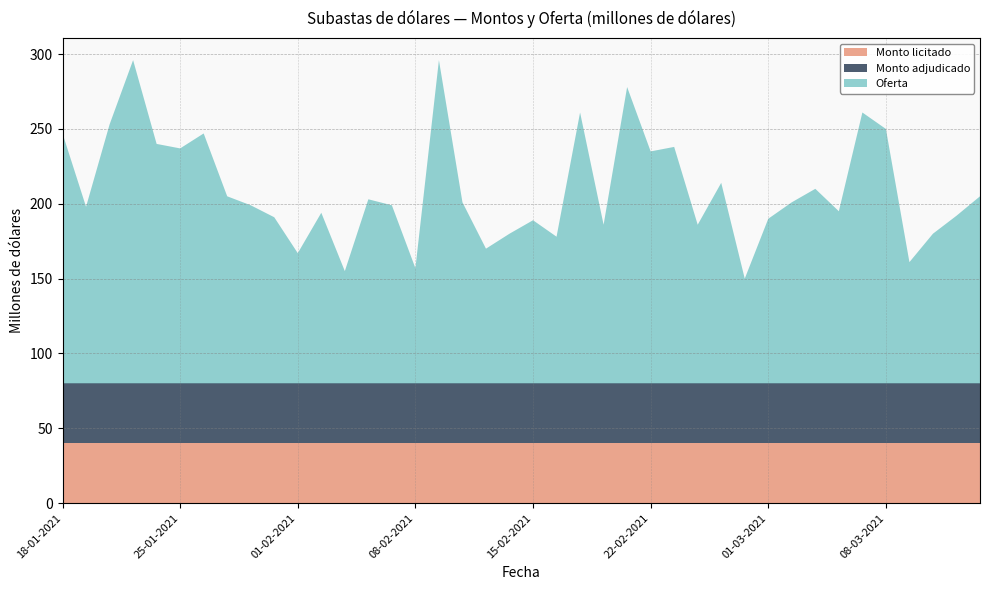

Reading left to right, extract all data points from this chart.

Monto licitado: 18-01-2021=40	19-01-2021=40	20-01-2021=40	21-01-2021=40	22-01-2021=40	25-01-2021=40	26-01-2021=40	27-01-2021=40	28-01-2021=40	29-01-2021=40	01-02-2021=40	02-02-2021=40	03-02-2021=40	04-02-2021=40	05-02-2021=40	08-02-2021=40	09-02-2021=40	10-02-2021=40	11-02-2021=40	12-02-2021=40	15-02-2021=40	16-02-2021=40	17-02-2021=40	18-02-2021=40	19-02-2021=40	22-02-2021=40	23-02-2021=40	24-02-2021=40	25-02-2021=40	26-02-2021=40	01-03-2021=40	02-03-2021=40	03-03-2021=40	04-03-2021=40	05-03-2021=40	08-03-2021=40	09-03-2021=40	10-03-2021=40	11-03-2021=40	12-03-2021=40
Monto adjudicado: 18-01-2021=40	19-01-2021=40	20-01-2021=40	21-01-2021=40	22-01-2021=40	25-01-2021=40	26-01-2021=40	27-01-2021=40	28-01-2021=40	29-01-2021=40	01-02-2021=40	02-02-2021=40	03-02-2021=40	04-02-2021=40	05-02-2021=40	08-02-2021=40	09-02-2021=40	10-02-2021=40	11-02-2021=40	12-02-2021=40	15-02-2021=40	16-02-2021=40	17-02-2021=40	18-02-2021=40	19-02-2021=40	22-02-2021=40	23-02-2021=40	24-02-2021=40	25-02-2021=40	26-02-2021=40	01-03-2021=40	02-03-2021=40	03-03-2021=40	04-03-2021=40	05-03-2021=40	08-03-2021=40	09-03-2021=40	10-03-2021=40	11-03-2021=40	12-03-2021=40
Oferta: 18-01-2021=167	19-01-2021=118	20-01-2021=173	21-01-2021=216	22-01-2021=160	25-01-2021=157	26-01-2021=167	27-01-2021=125	28-01-2021=119	29-01-2021=111	01-02-2021=87	02-02-2021=114	03-02-2021=75	04-02-2021=123	05-02-2021=119	08-02-2021=77	09-02-2021=216	10-02-2021=121	11-02-2021=90	12-02-2021=100	15-02-2021=109	16-02-2021=98	17-02-2021=181	18-02-2021=106	19-02-2021=198	22-02-2021=155	23-02-2021=158	24-02-2021=106	25-02-2021=134	26-02-2021=70	01-03-2021=110	02-03-2021=121	03-03-2021=130	04-03-2021=115	05-03-2021=181	08-03-2021=170	09-03-2021=81	10-03-2021=100	11-03-2021=112	12-03-2021=125